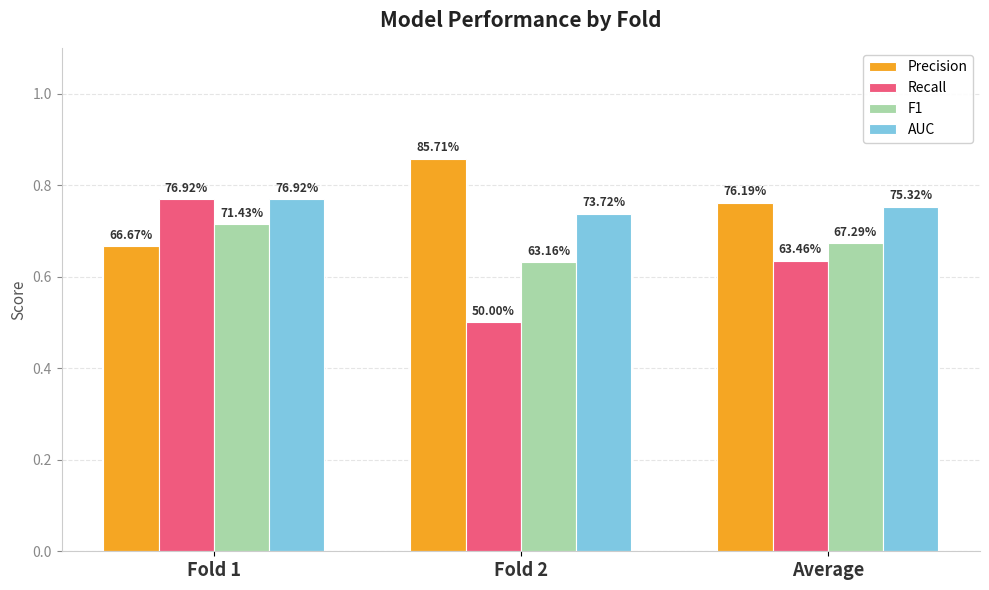

What is the maximum value shown in the chart?

0.9